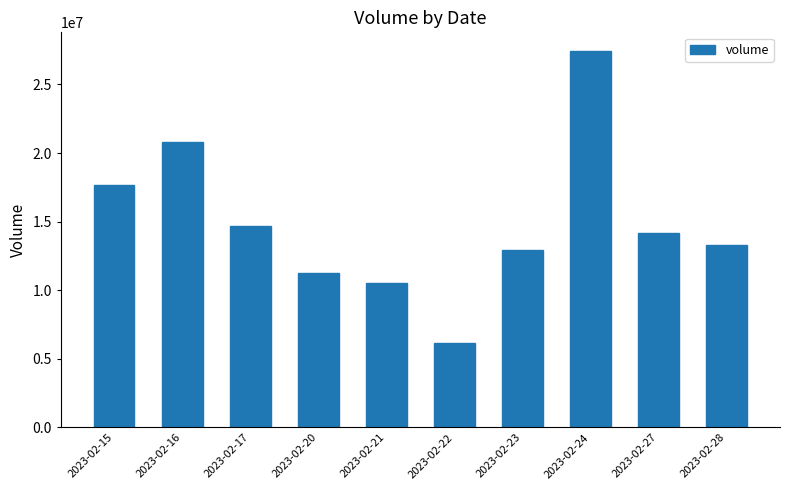

Which label corresponds to the largest value in the chart?

2023-02-24